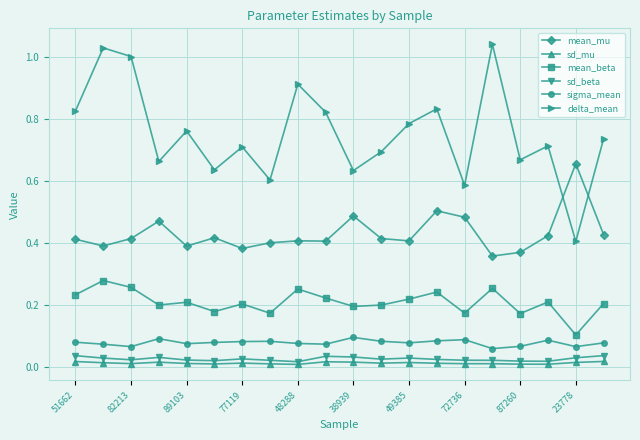

True or false: sigma_mean and mean_beta cross at least once.

False